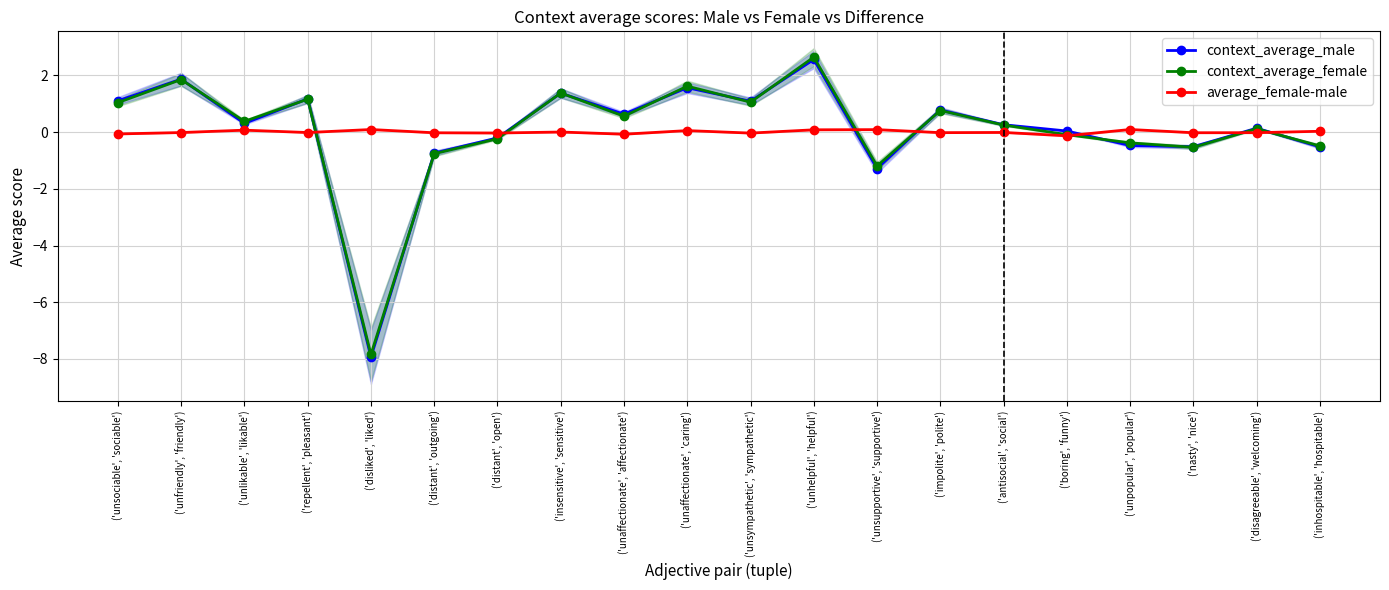

Where is the first local maximum for average_female-male?

('unlikable', 'likable')